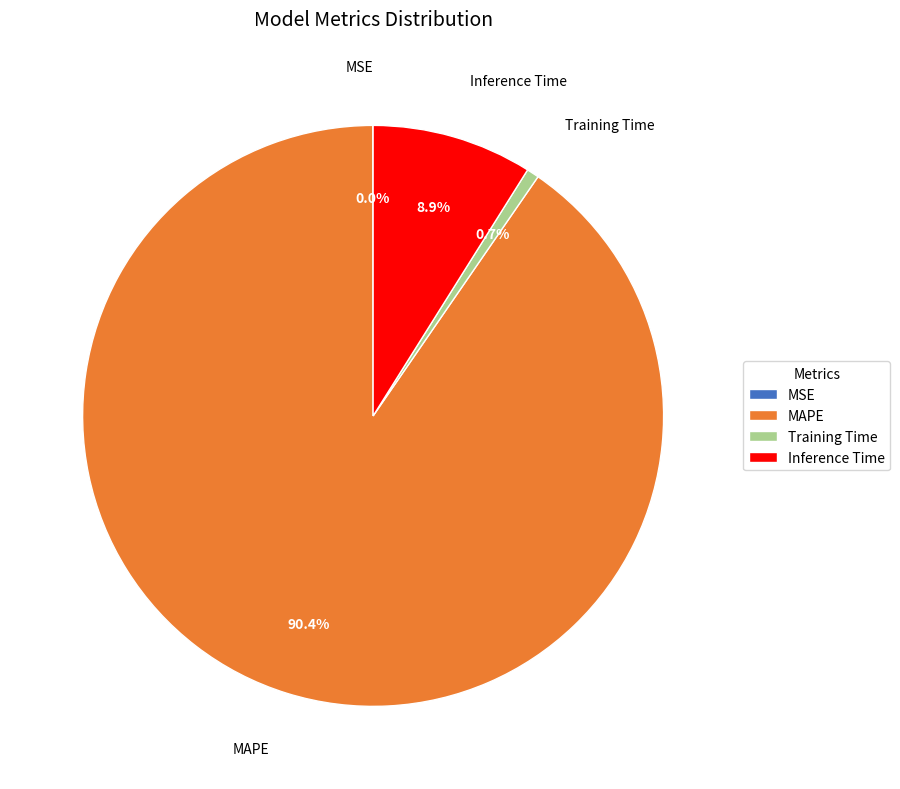

What is the largest slice in the pie chart?

MAPE